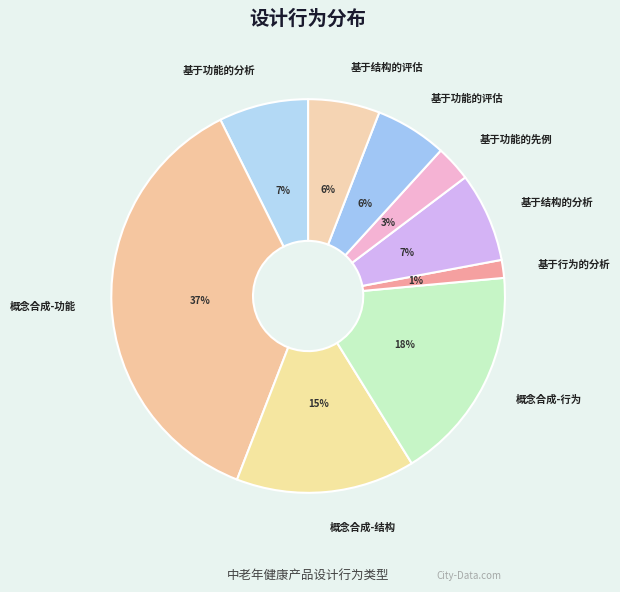

What is the smallest slice in the pie chart?

基于行为的分析